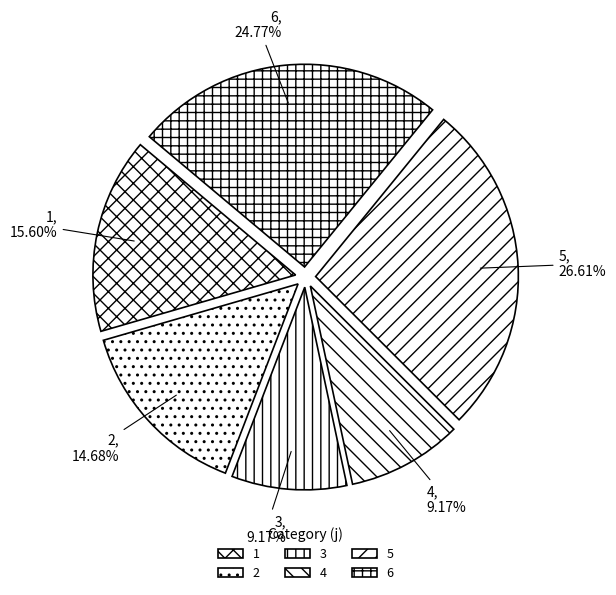

How many slices are in this pie chart?

6